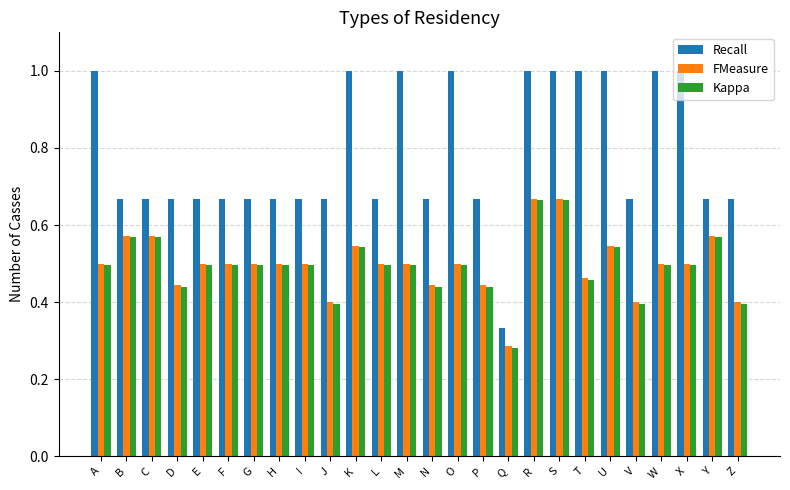

Which series has the largest total across all categories?

Recall